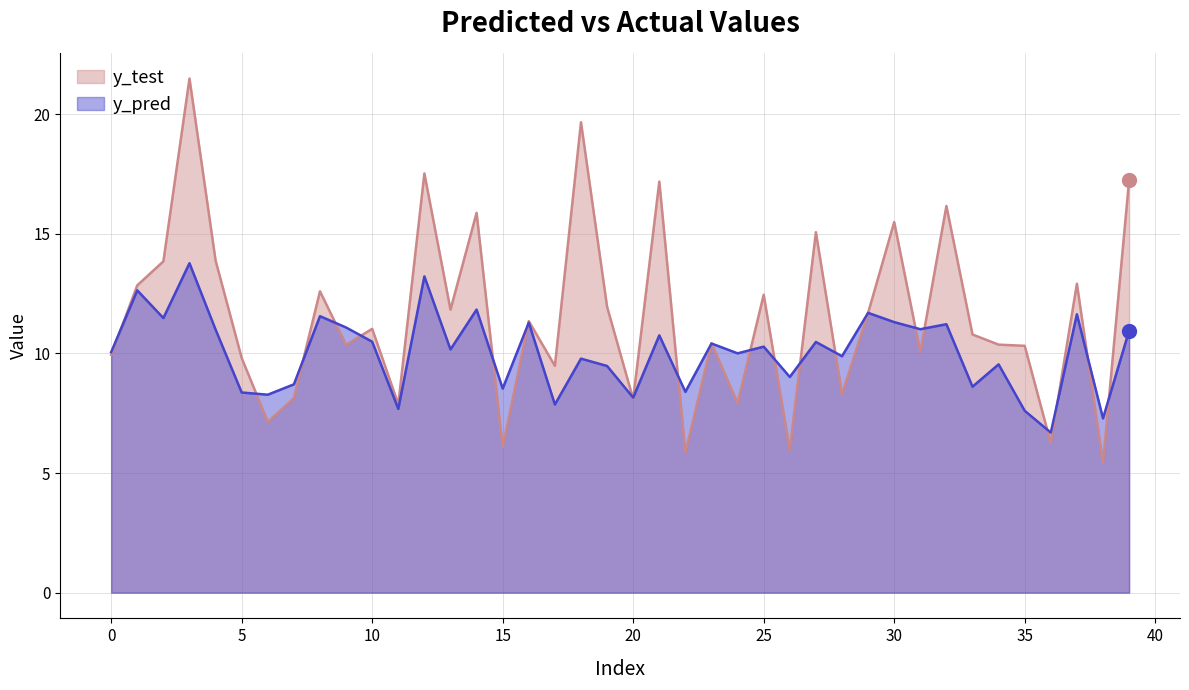

At how many categories does at least one series exceed 18?

2